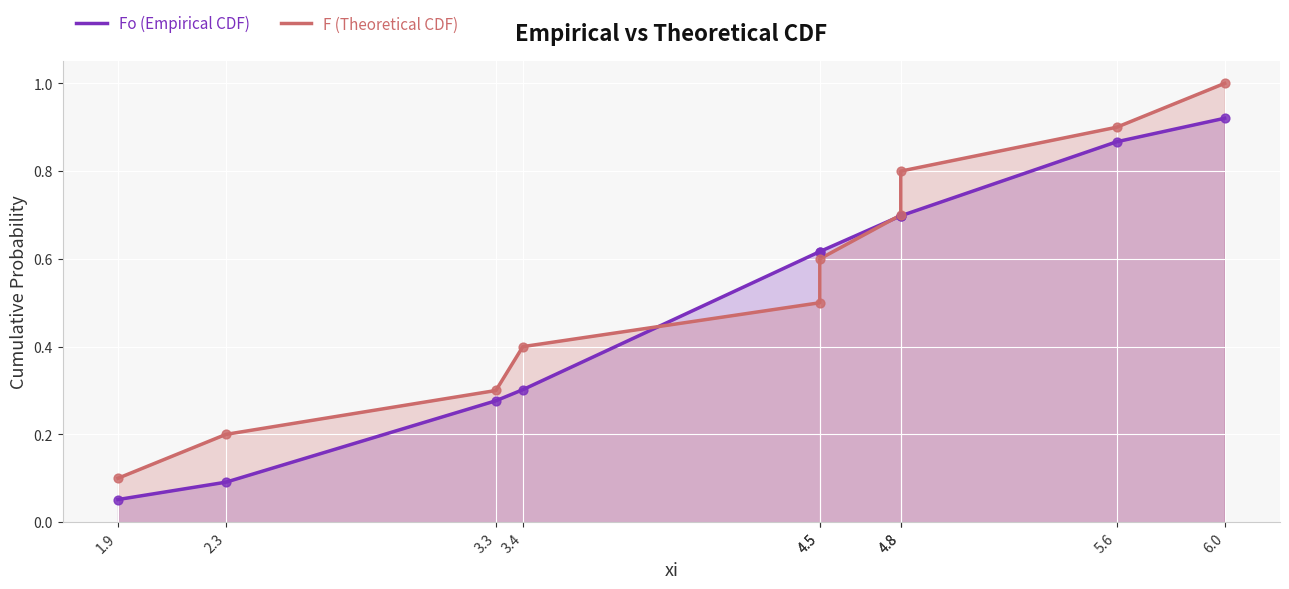

What is the total value across all series at 1.9?

0.2